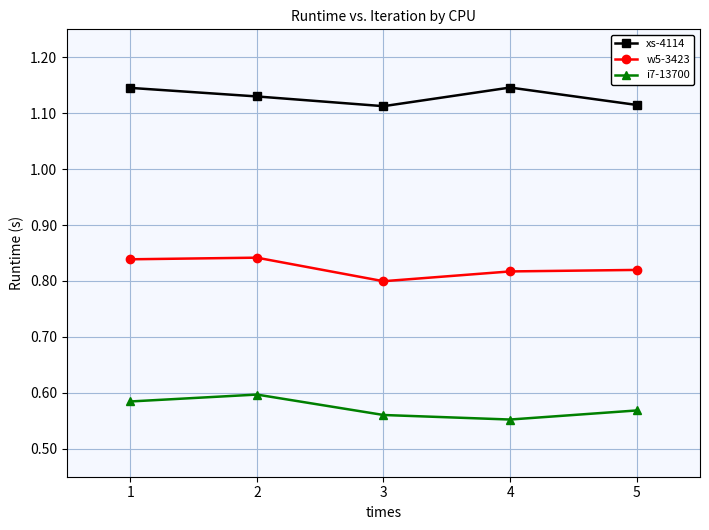

Count the i7-13700 values in the range 0 to 1.

5